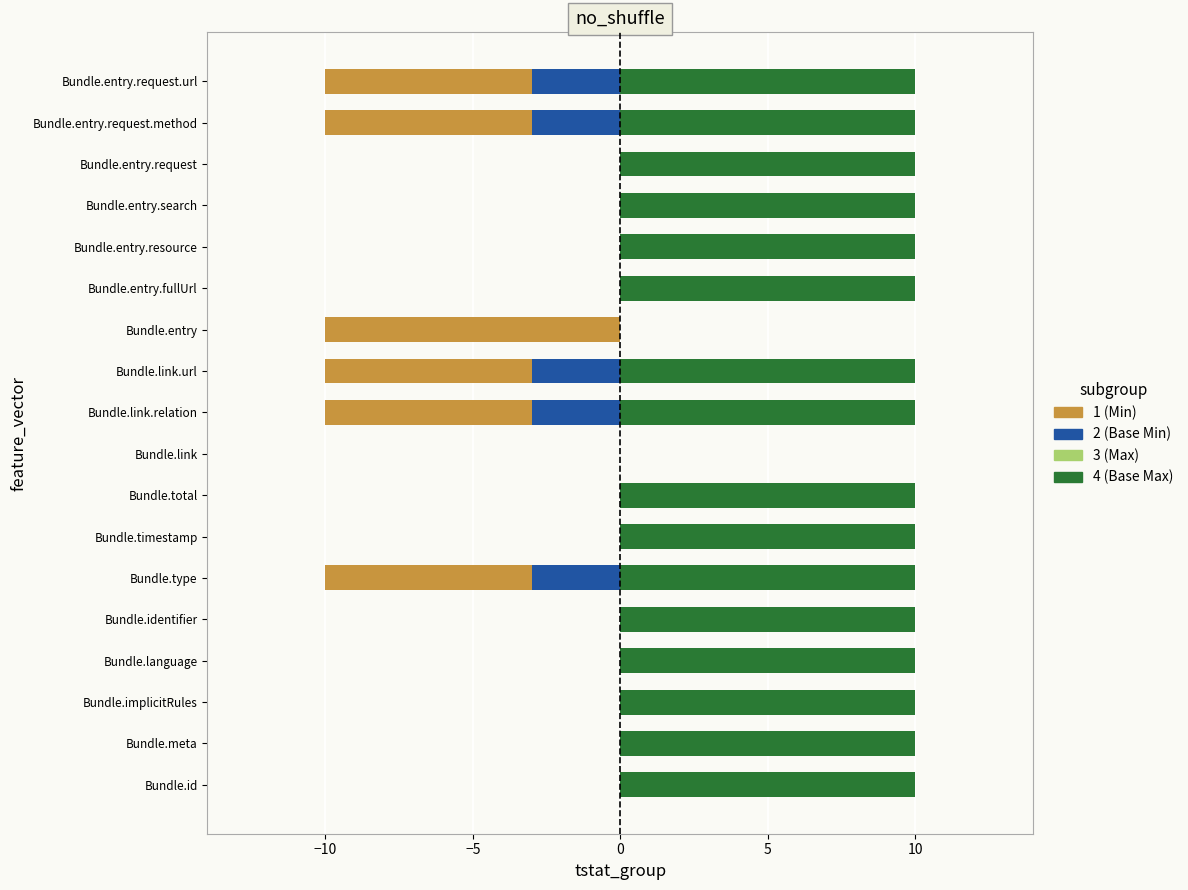

What is the greatest value displayed?

10